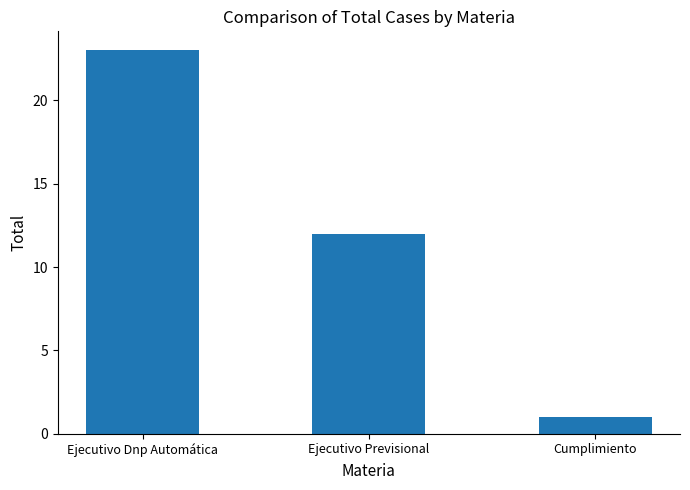

At which label is the value closest to 12?

Ejecutivo Previsional